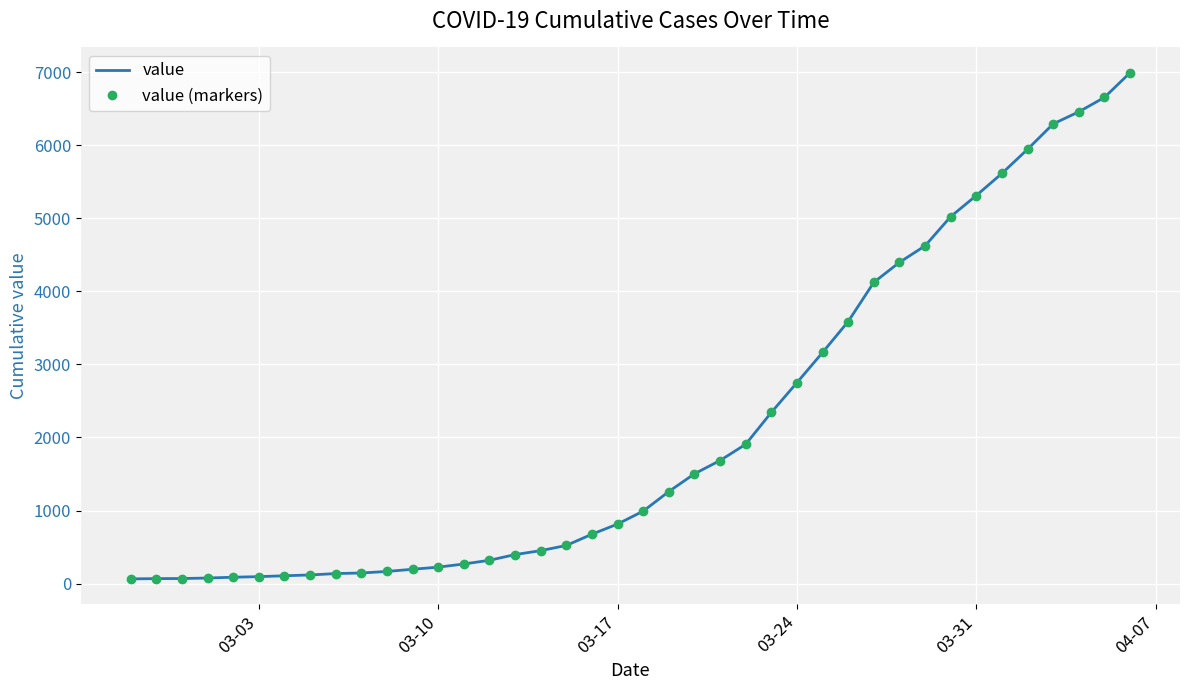

What are all the series names shown in the legend?

value, value (markers)